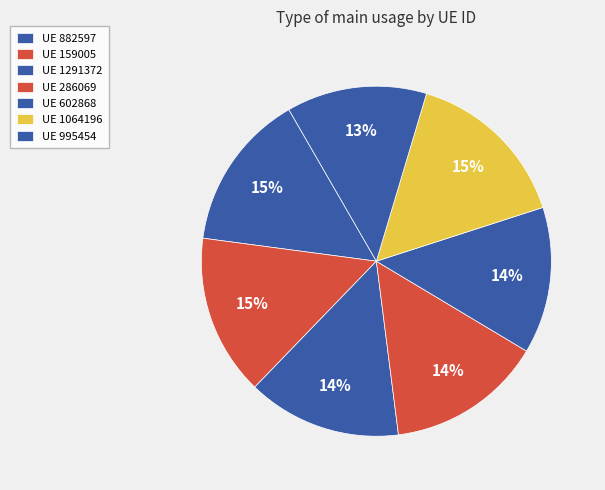

To the nearest percent, what is the difference between the largest and smallest slice percentages?

2%